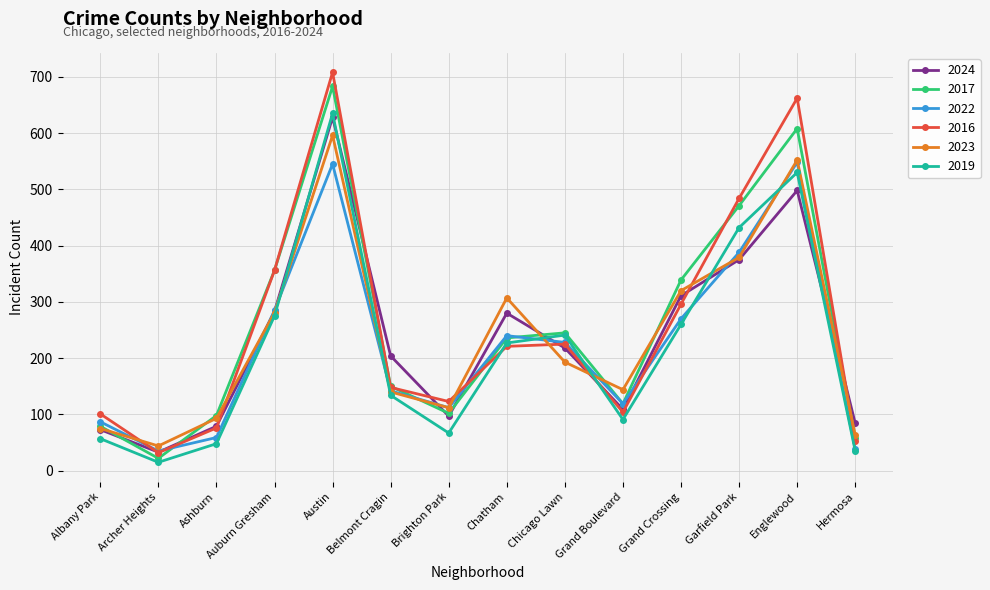

The value of 2017 at Albany Park is 79. True or false?

True